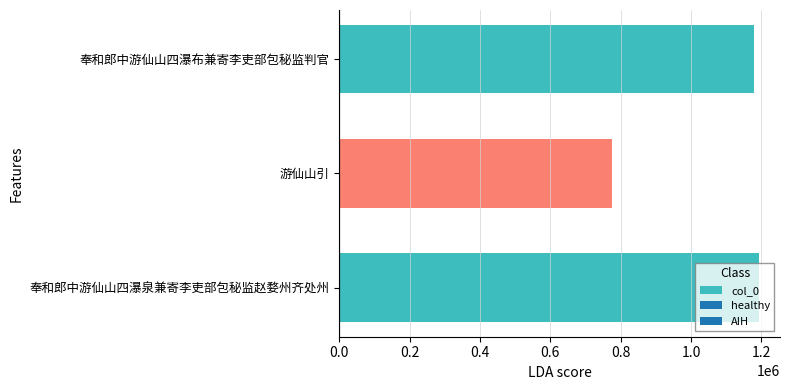

What is the greatest value displayed?

1192978